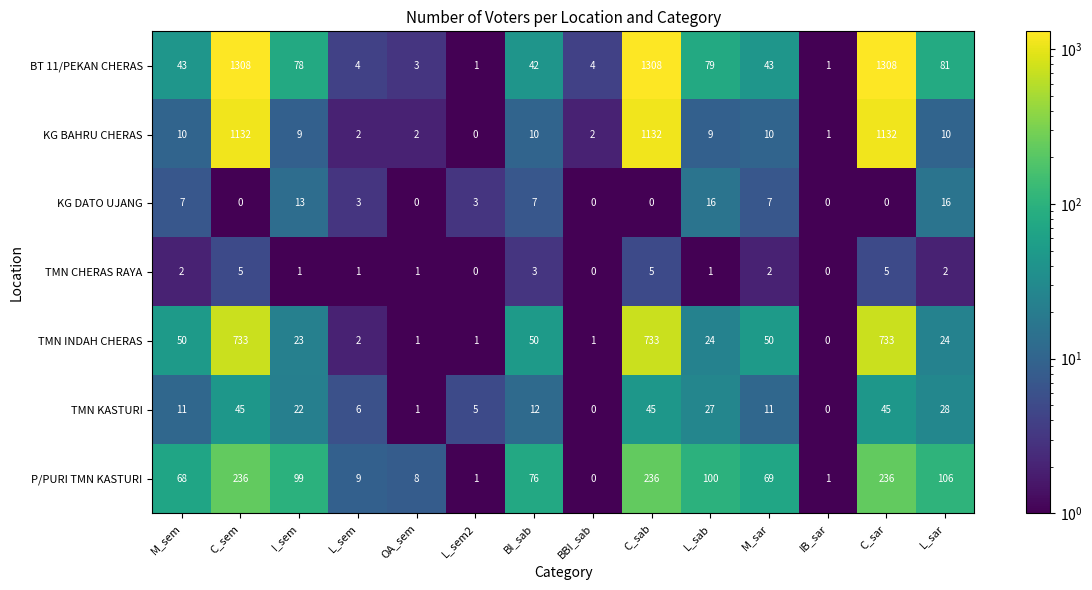

The TMN KASTURI series shows 4 at M_sem. True or false?

False